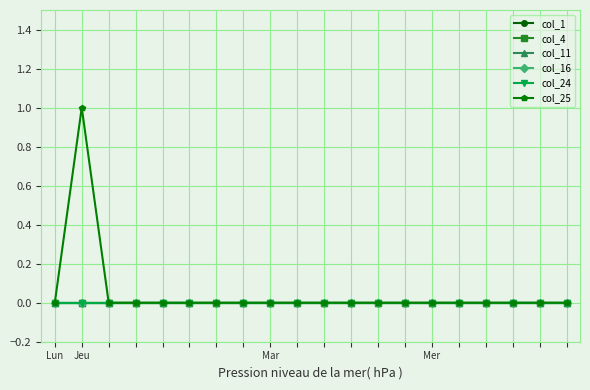

Does the chart have visible grid lines?

Yes